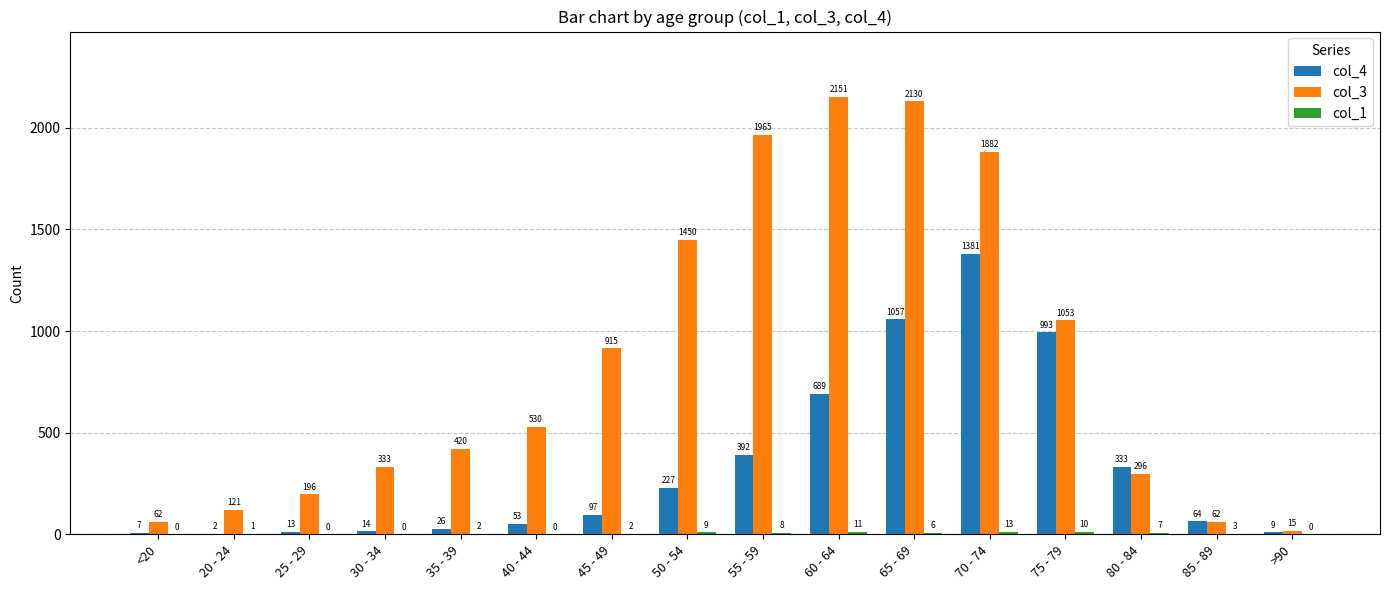

What is the highest value of the col_4 series?

1381